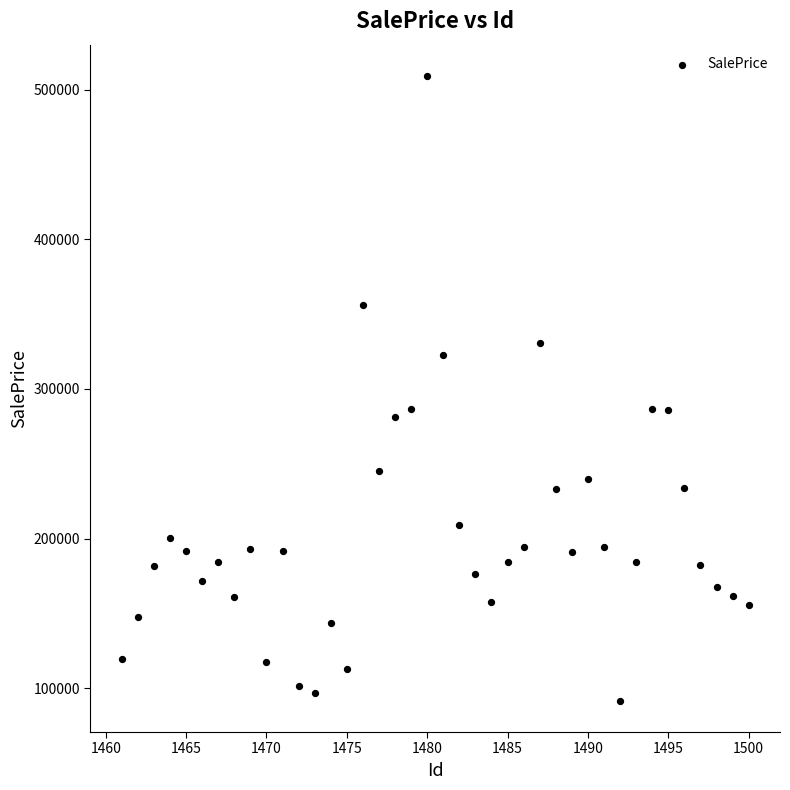

What is the range of Y values (max minus min)?

417703.2